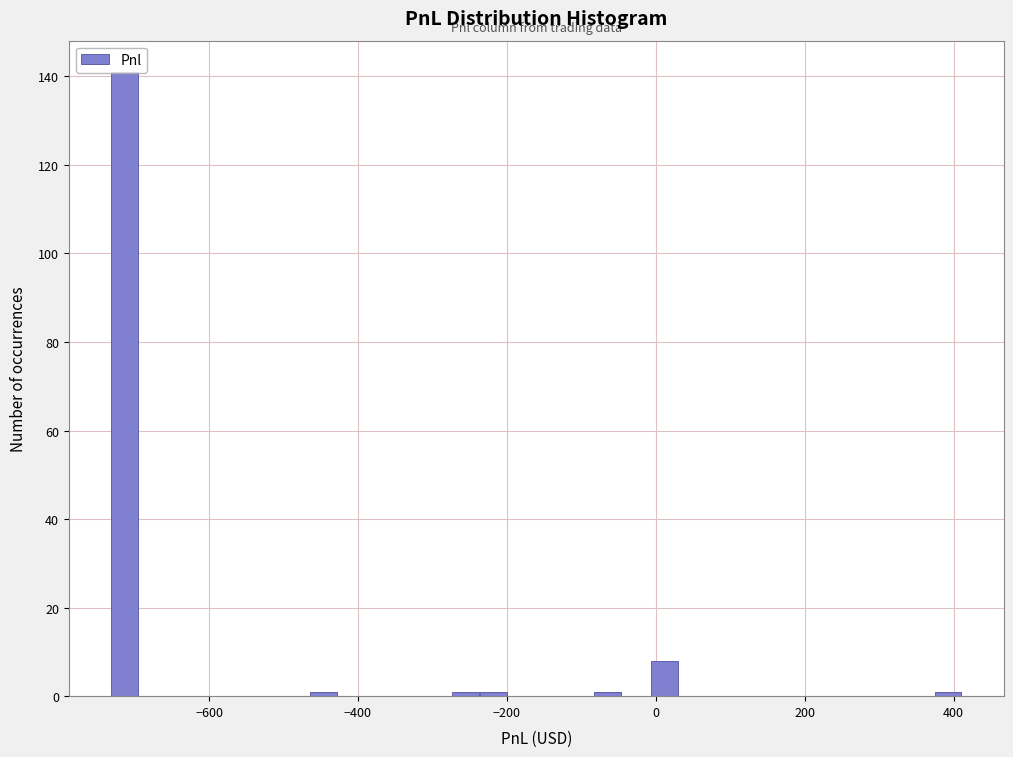

Read against the x-axis, roughly where is the centre of the tallest bar?

-720